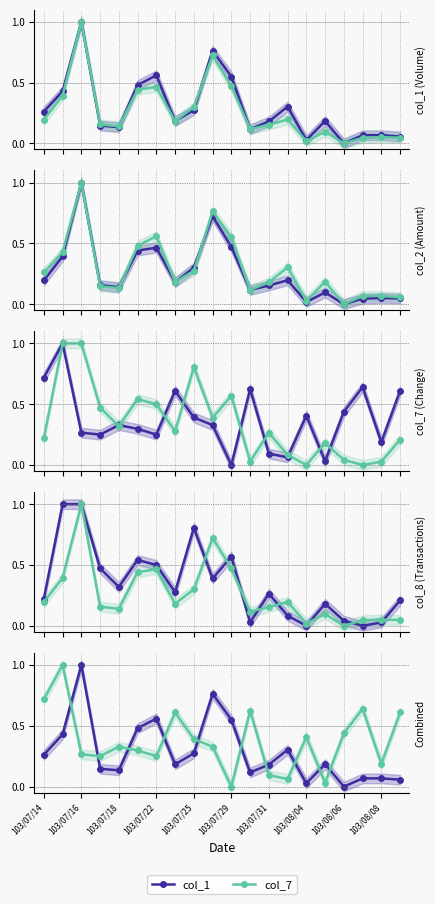

How many interior local peaks does the col_8 series have?

5